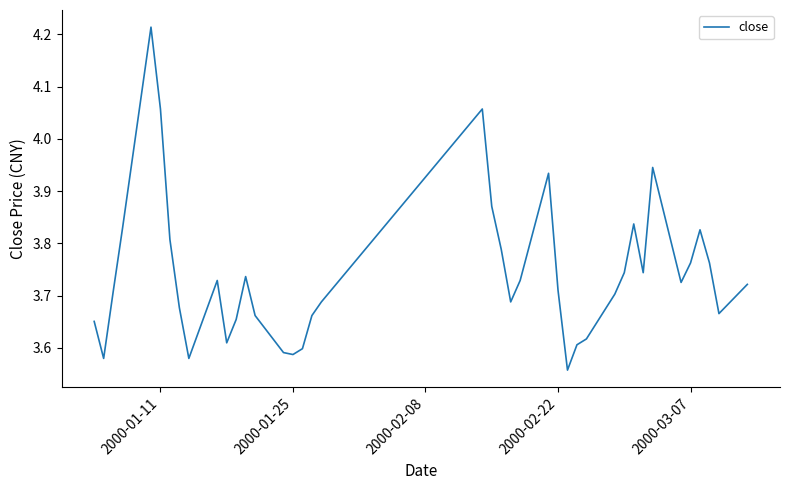

Reading right to left, transcribe all the data shown in this chart.

3.7	3.7	3.8	3.8	3.8	3.7	3.9	3.7	3.8	3.7	3.7	3.6	3.6	3.6	3.7	3.9	3.7	3.7	3.8	3.9	4.1	3.7	3.7	3.6	3.6	3.6	3.7	3.7	3.7	3.6	3.7	3.6	3.7	3.8	4.1	4.2	3.8	3.7	3.6	3.7